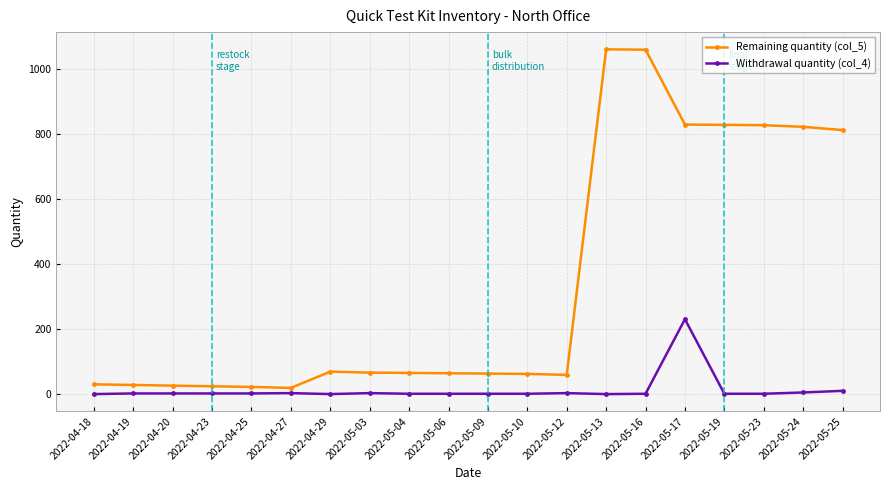

What is the sum of all Withdrawal quantity (col_4) values?

269